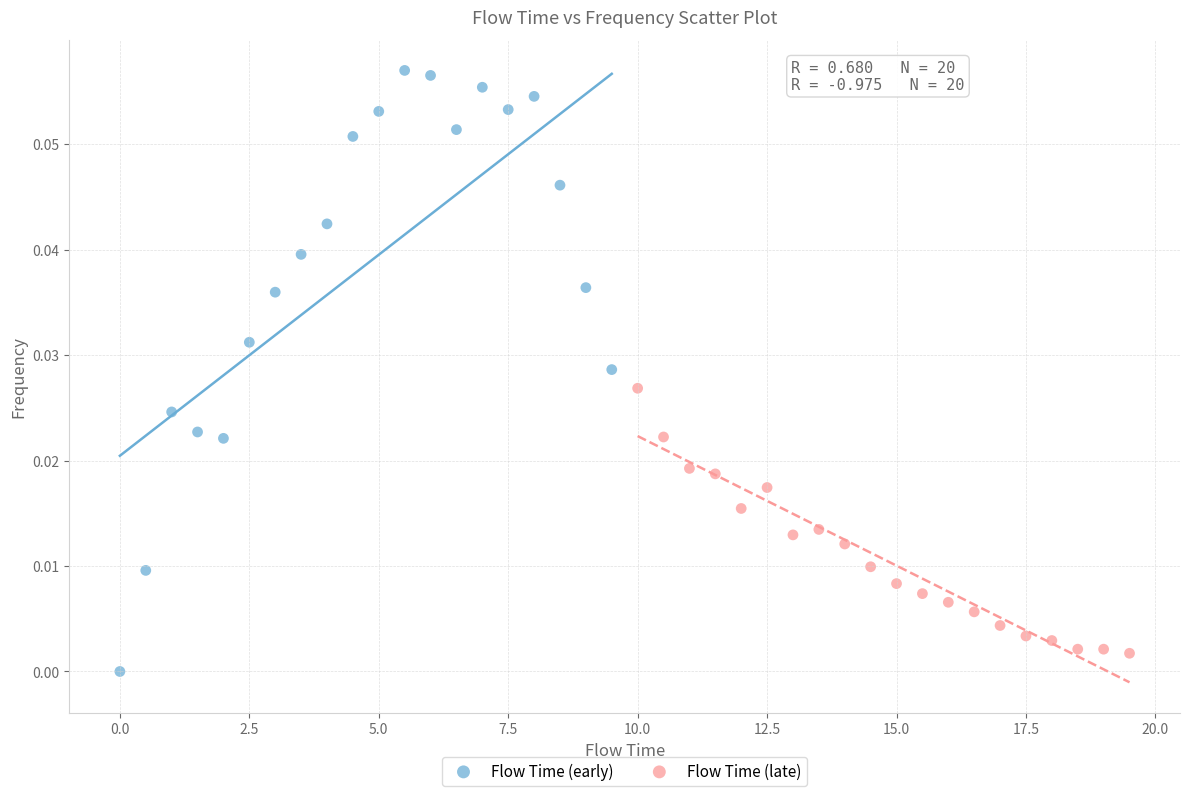

Which series contains the lowest Y value?

Flow Time (early)